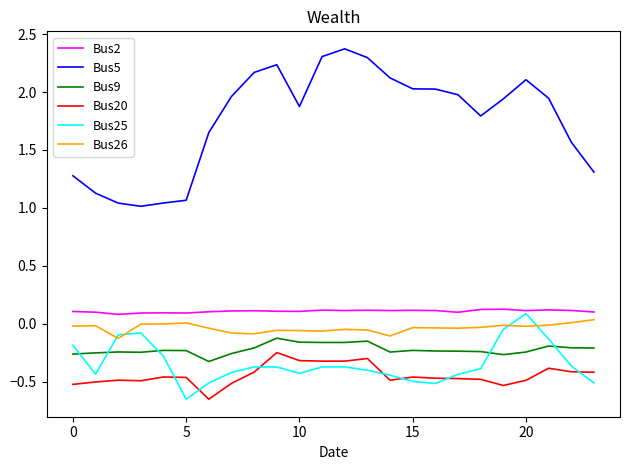

Is this an area chart (filled region under the line)?

No